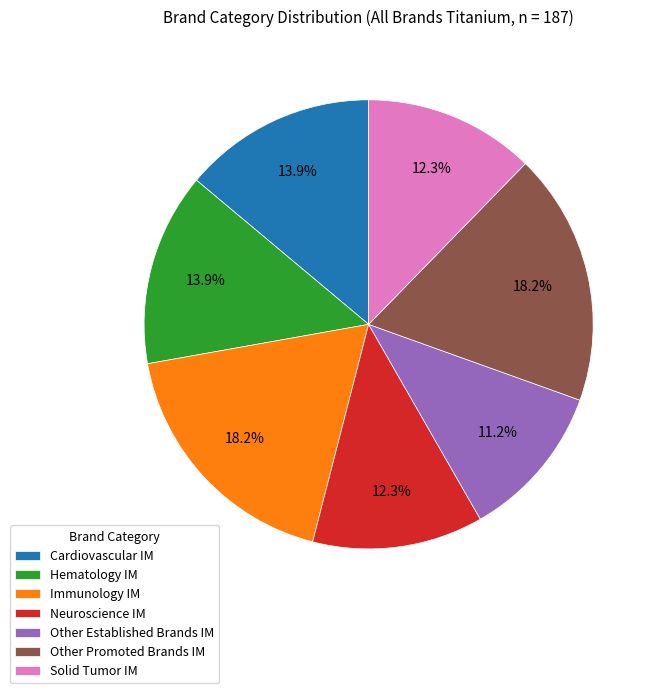

To the nearest percent, what is the difference between the largest and smallest slice percentages?

7%